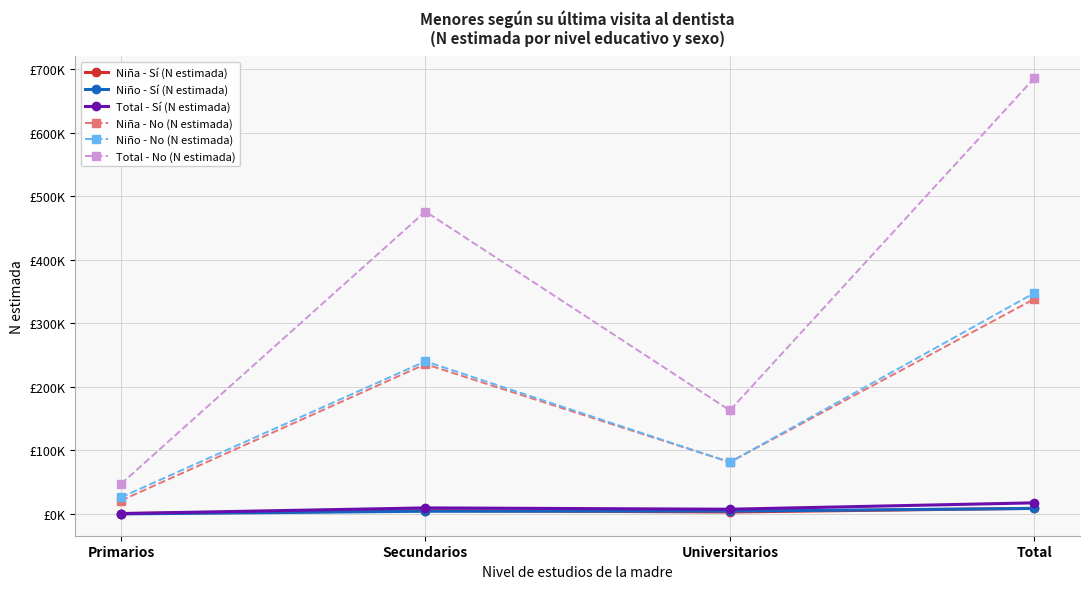

Which series has the largest total across all categories?

Total - No (N estimada)